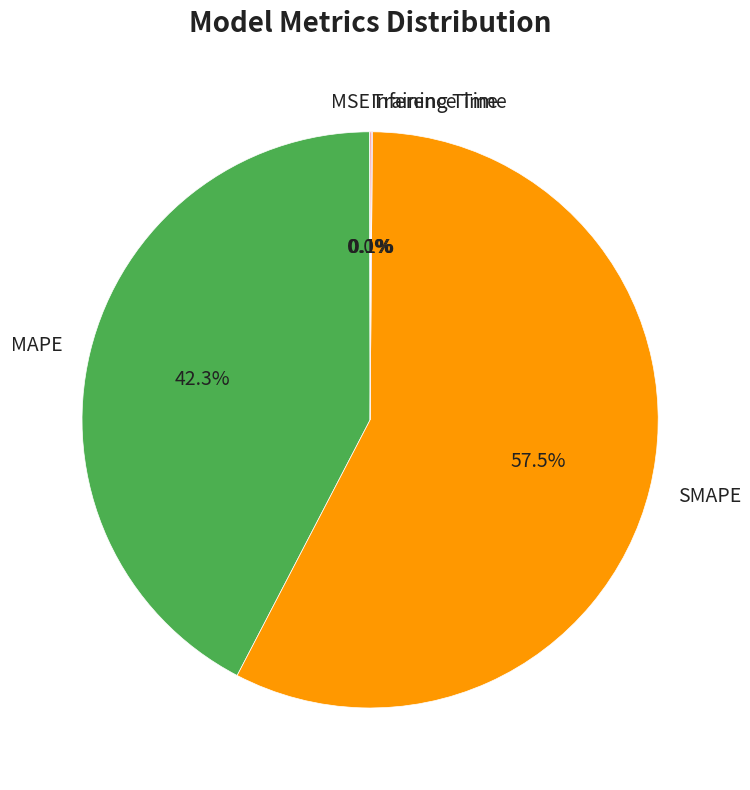

Does any single category account for the majority?

Yes